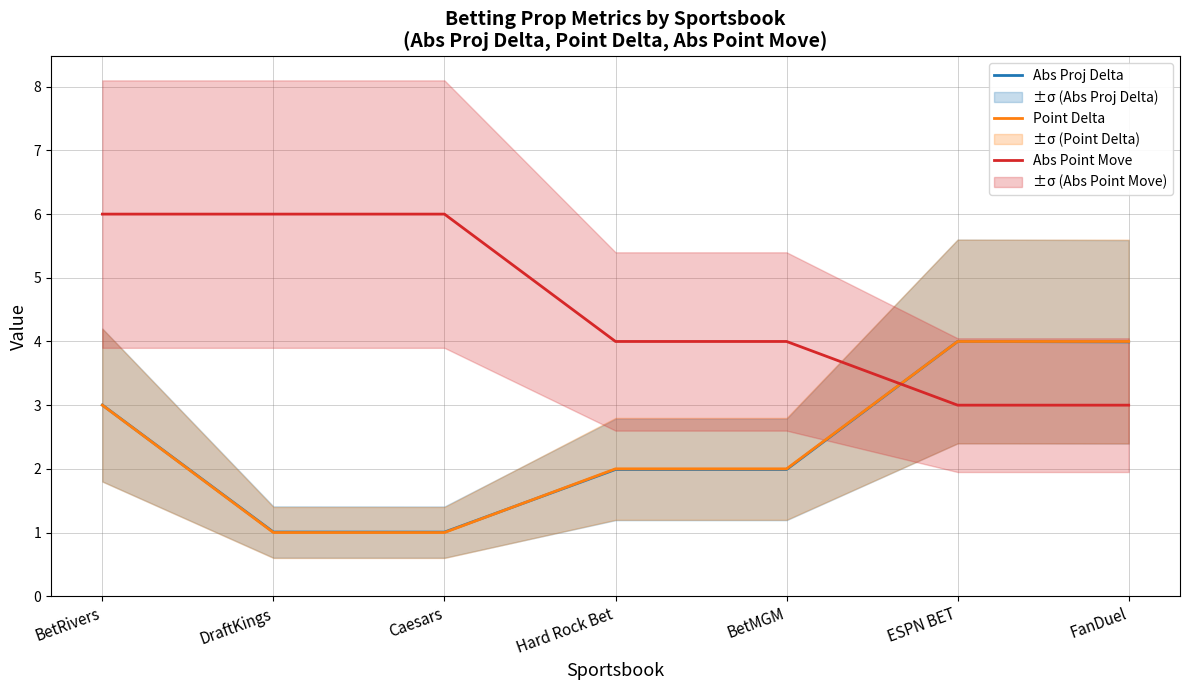

Is the value of Point Delta at DraftKings greater than the value of Abs Point Move at Caesars?

No